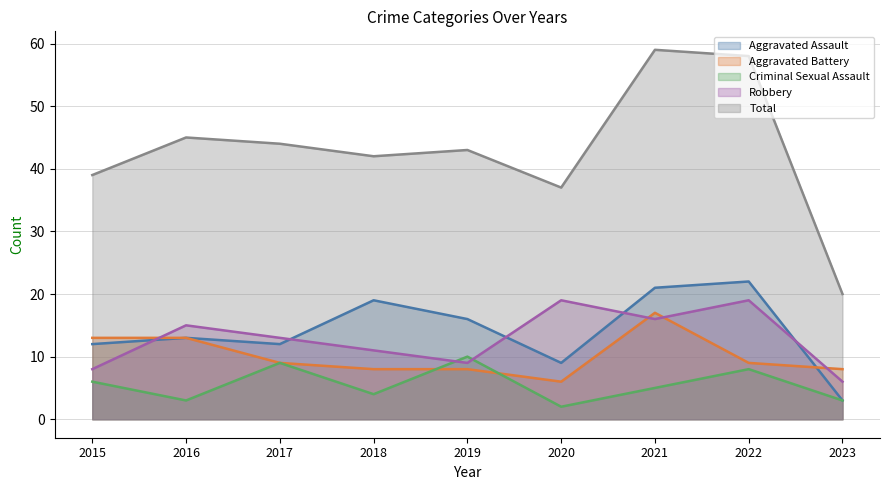

Reading left to right, transcribe all the data shown in this chart.

Aggravated Assault: 2015=12	2016=13	2017=12	2018=19	2019=16	2020=9	2021=21	2022=22	2023=3
Aggravated Battery: 2015=13	2016=13	2017=9	2018=8	2019=8	2020=6	2021=17	2022=9	2023=8
Criminal Sexual Assault: 2015=6	2016=3	2017=9	2018=4	2019=10	2020=2	2021=5	2022=8	2023=3
Robbery: 2015=8	2016=15	2017=13	2018=11	2019=9	2020=19	2021=16	2022=19	2023=6
Total: 2015=39	2016=45	2017=44	2018=42	2019=43	2020=37	2021=59	2022=58	2023=20